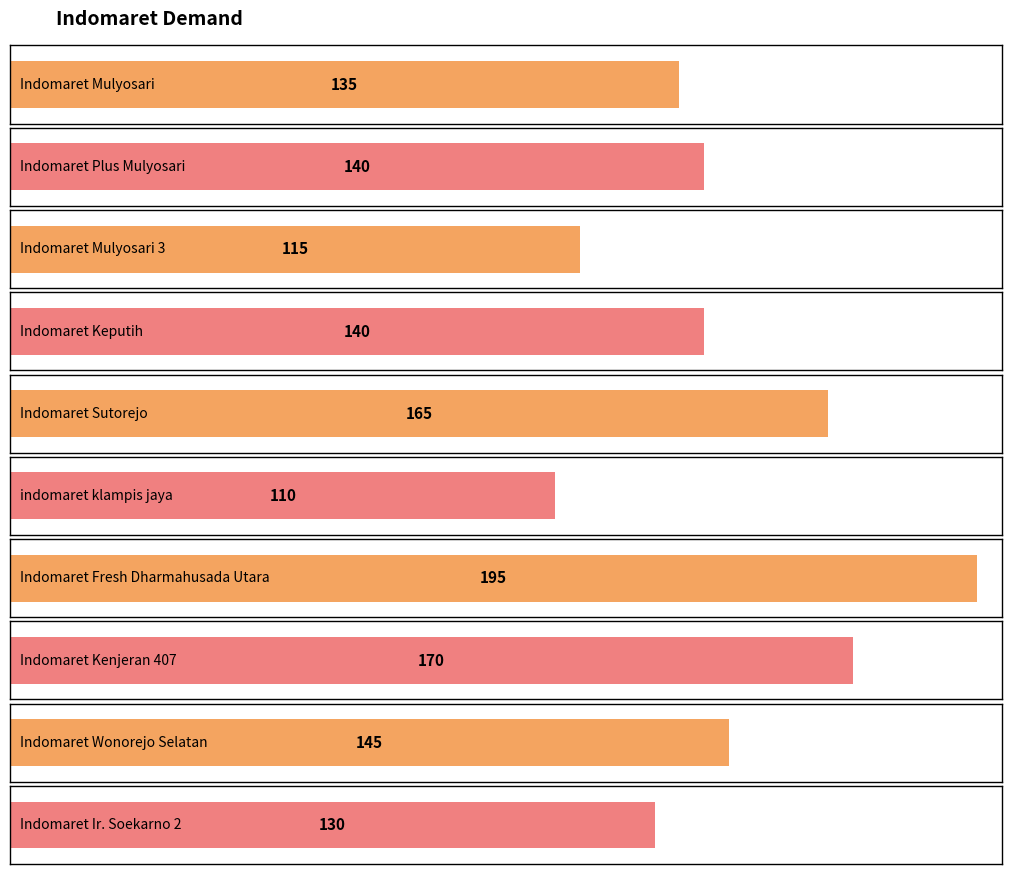

What position from the left is Indomaret Fresh Dharmahusada Utara?

7